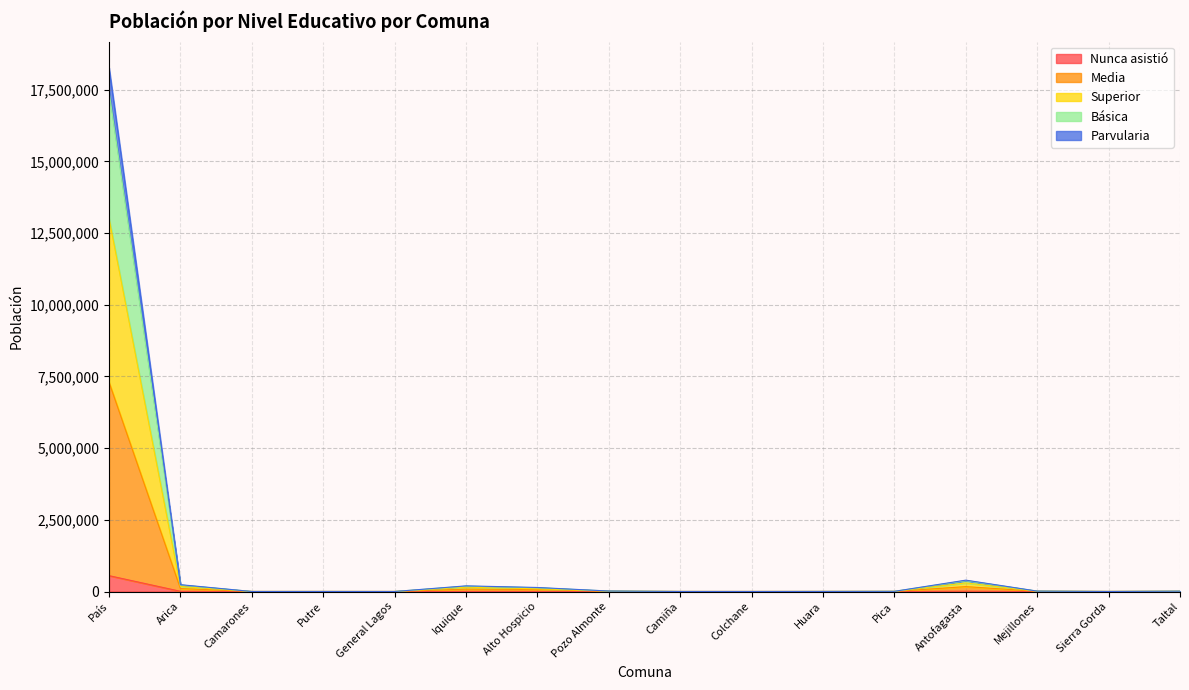

Does the chart have visible grid lines?

Yes